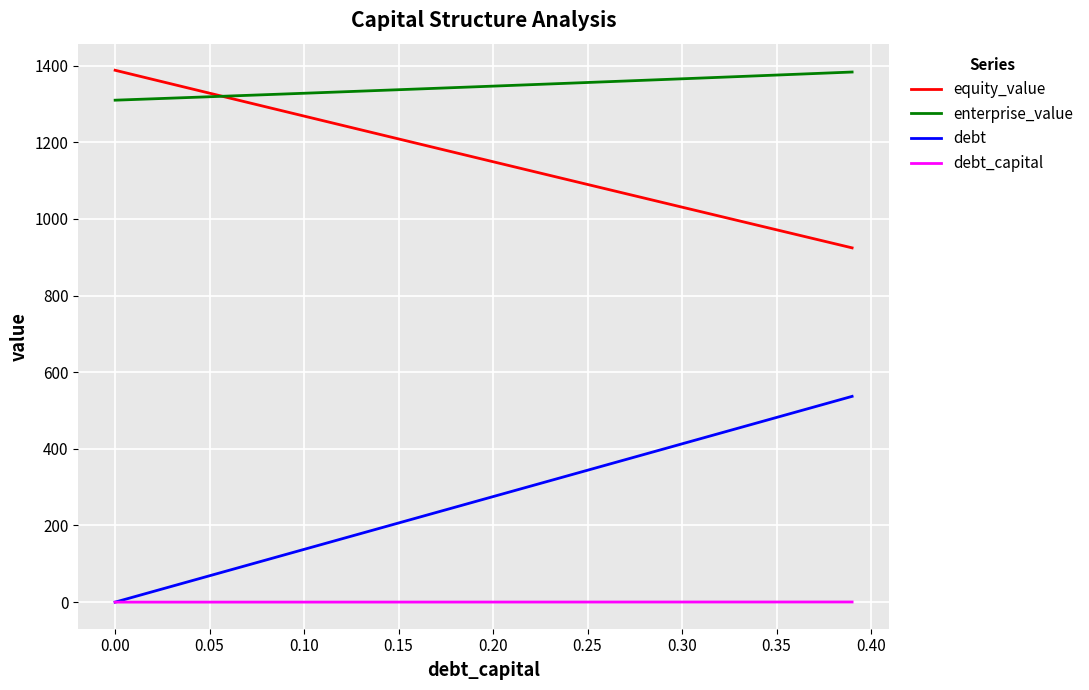

True or false: debt_capital and equity_value cross at least once.

False